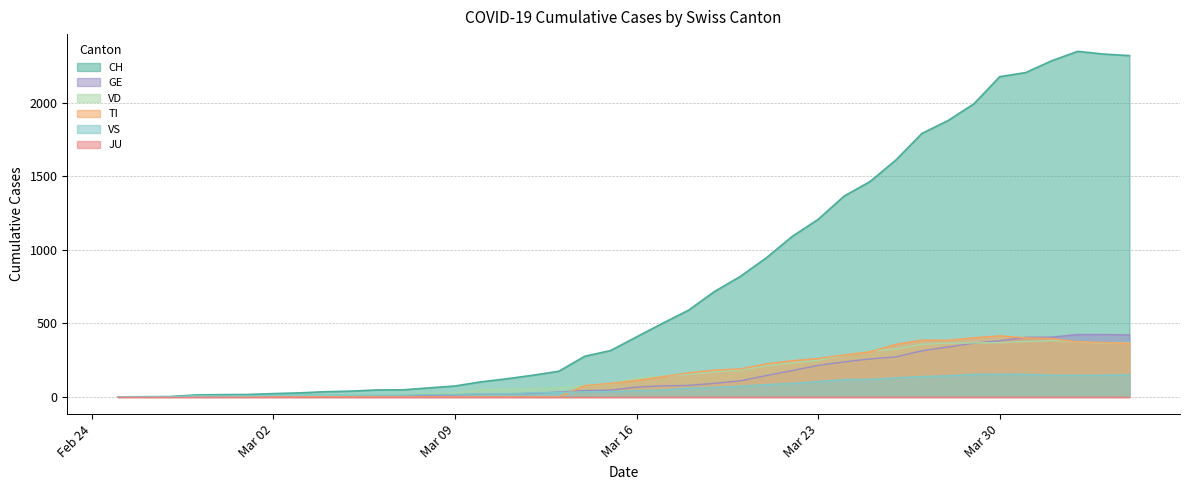

Which series has the widest spread of values?

CH